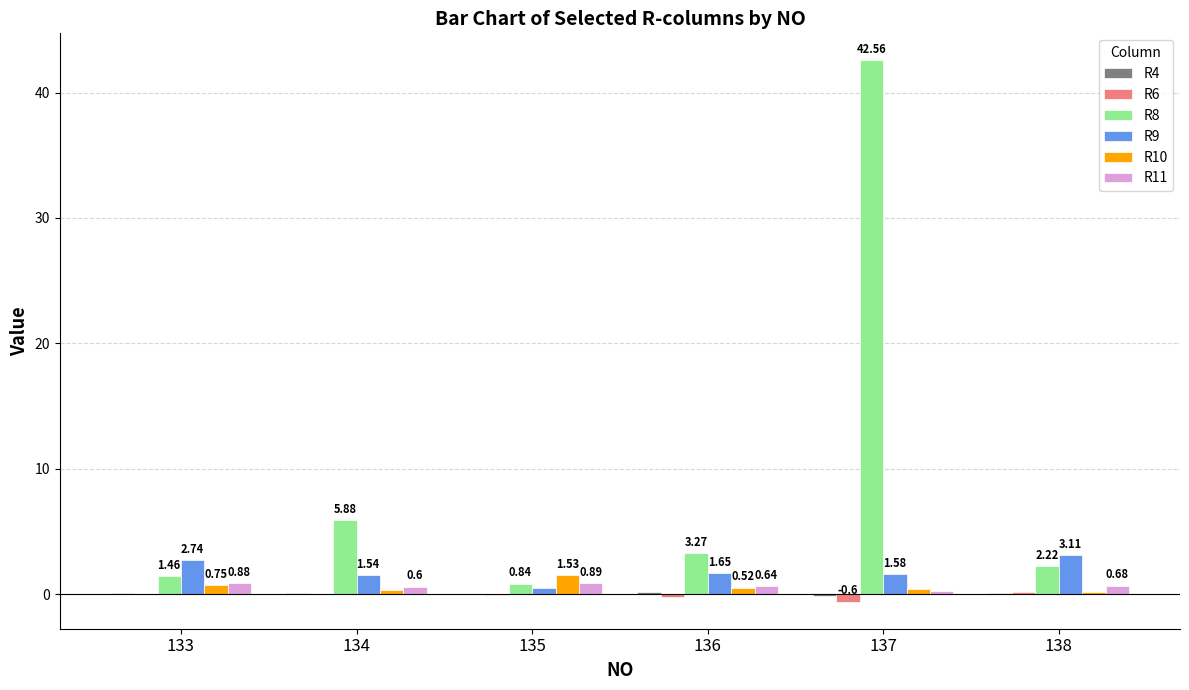

How many R11 values are between 0 and 1?

6